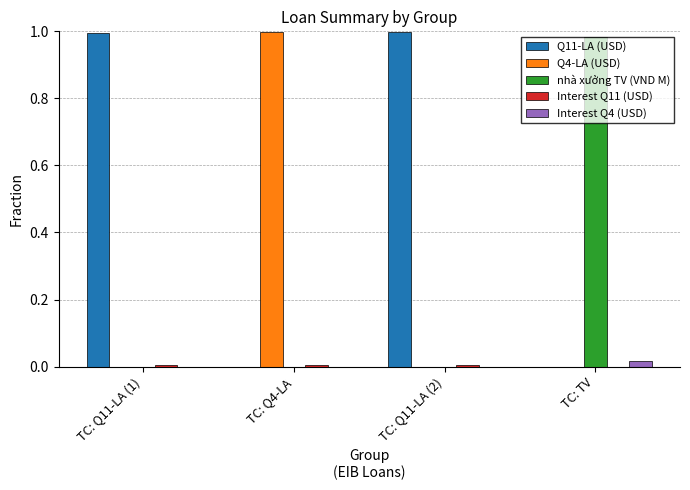

Does the chart contain stacked bars?

No